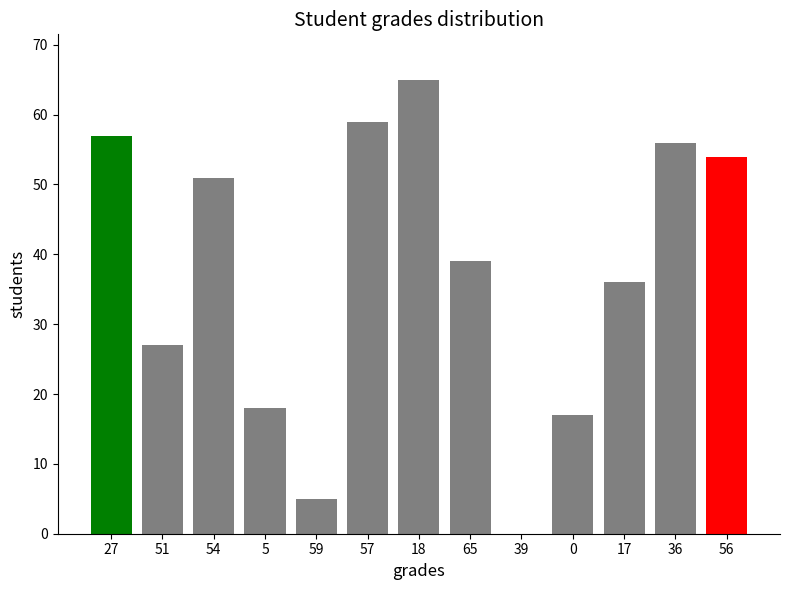

Where is the data nearest to the value 32?

17